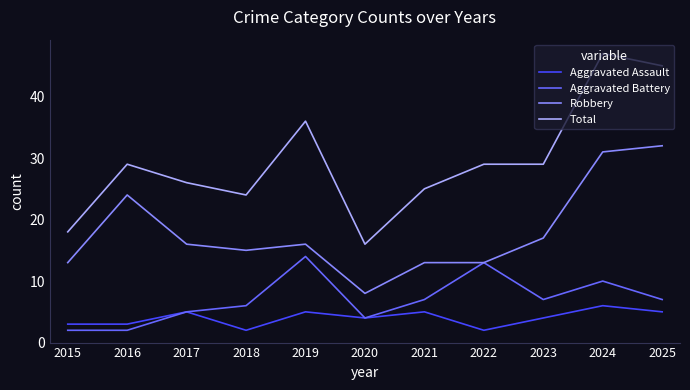

What is the spread (max minus min) of values at 2018?

22